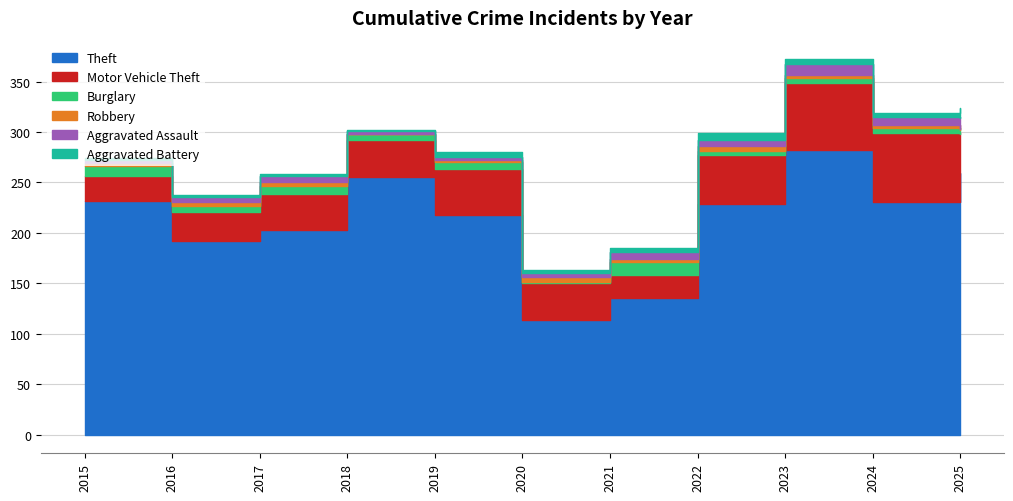

Reading right to left, transcribe all the data shown in this chart.

Theft: 259	231	282	229	135	114	218	255	203	192	232
Motor Vehicle Theft: 39	68	67	48	23	36	45	37	36	29	24
Burglary: 4	5	5	4	13	1	7	6	7	6	10
Robbery: 1	3	3	5	3	5	2	0	4	4	3
Aggravated Assault: 11	8	10	6	7	4	3	3	6	5	3
Aggravated Battery: 10	4	5	7	4	3	5	1	2	2	2